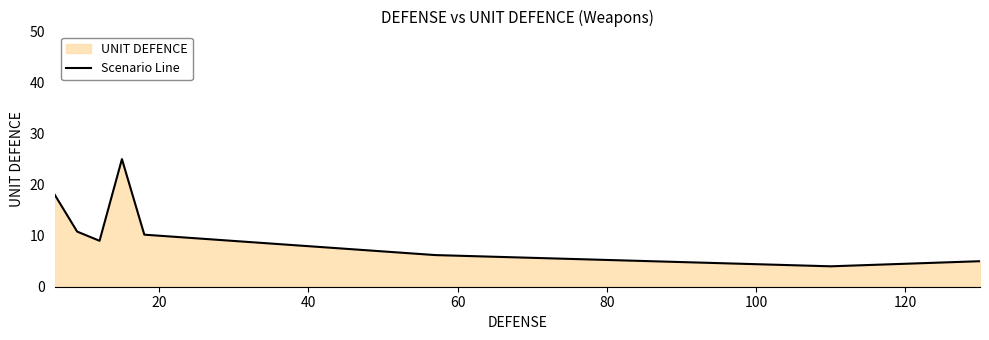

What is the minimum value shown in the chart?

4.0